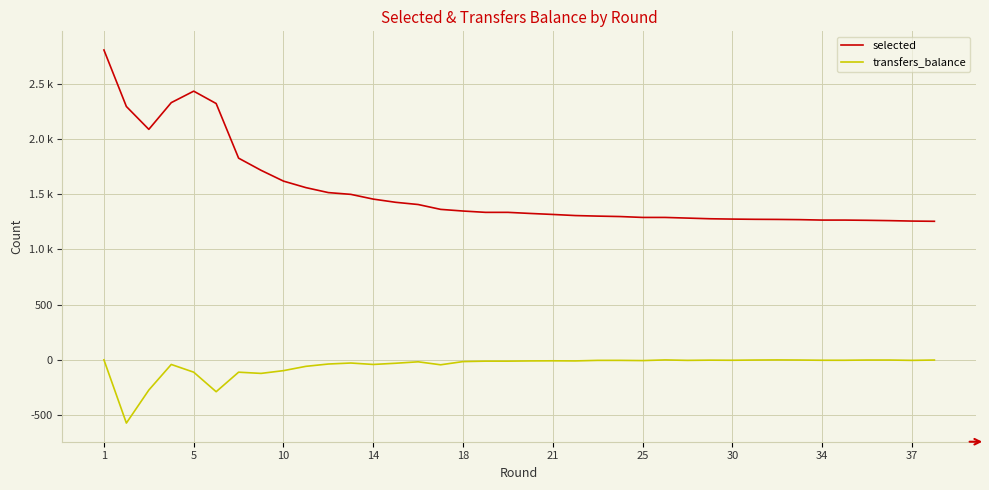

How many interior local peaks does the selected series have?

1